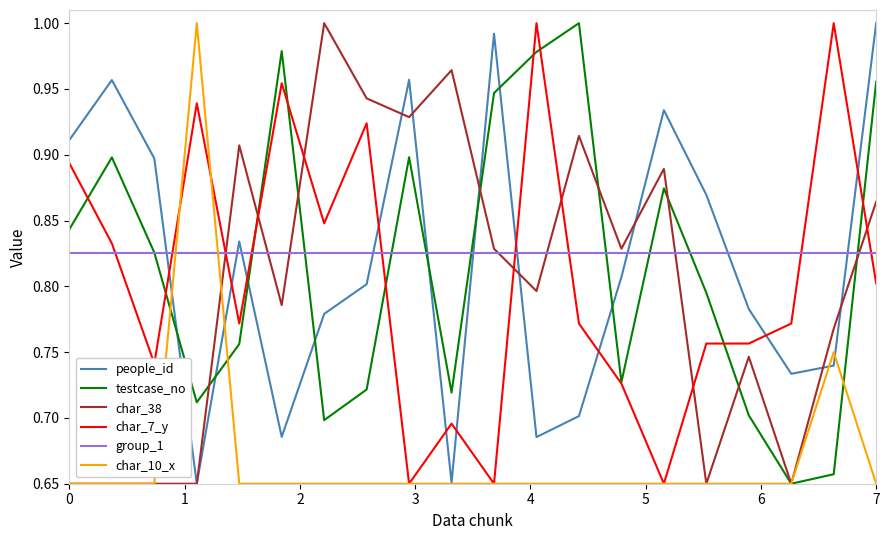

True or false: people_id and group_1 intersect in this chart.

True